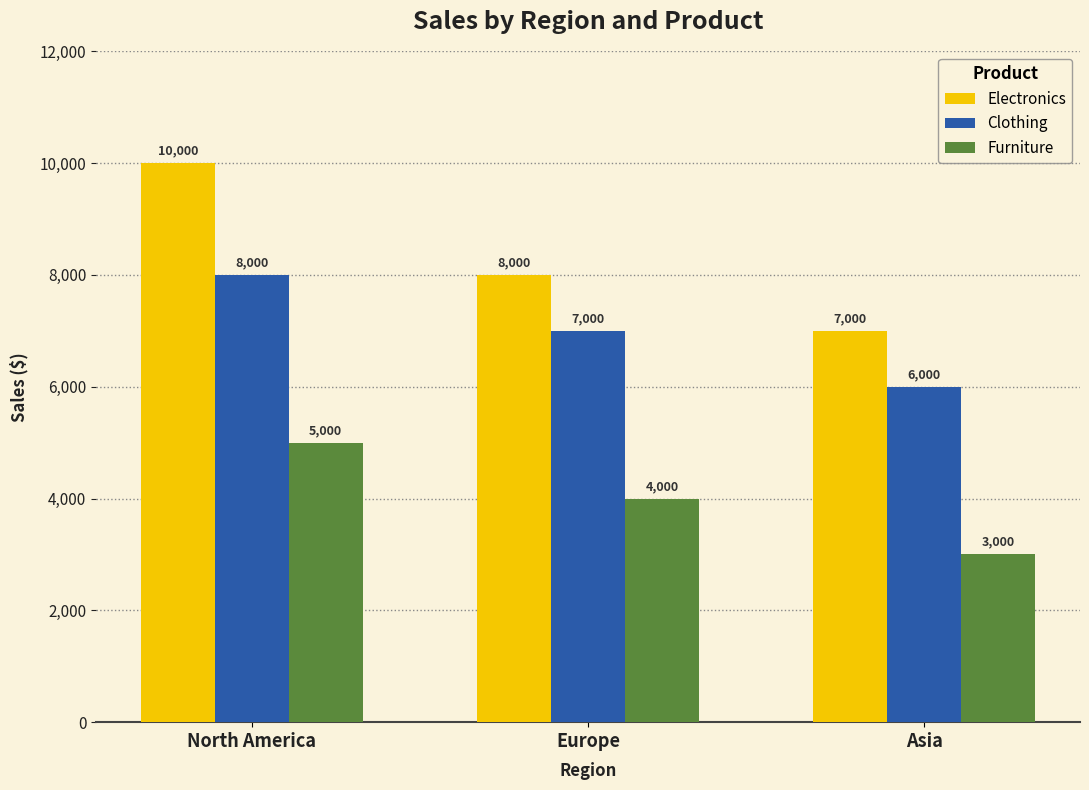

The value of Electronics at Asia is 7000. True or false?

True